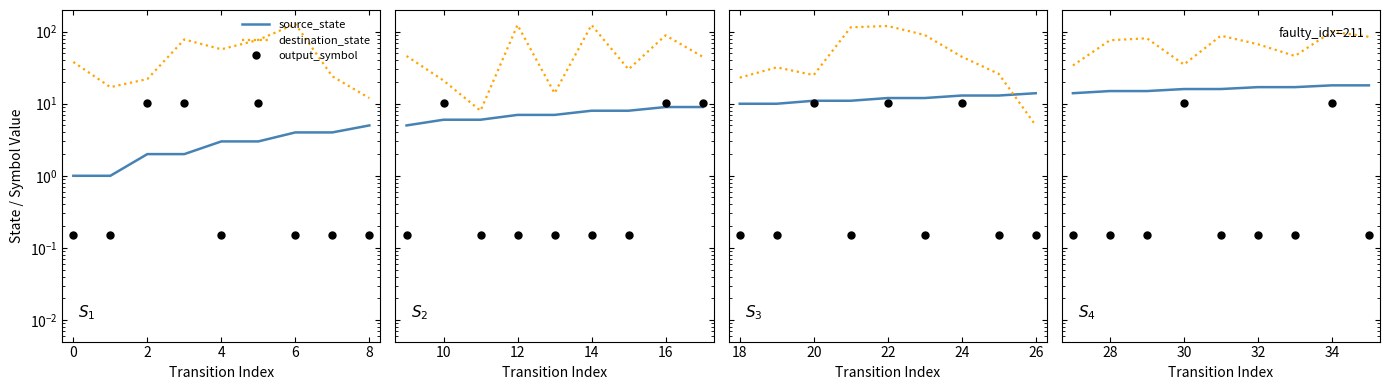

Is the value of output_symbol at −2 greater than the value of source_state at 4?

No